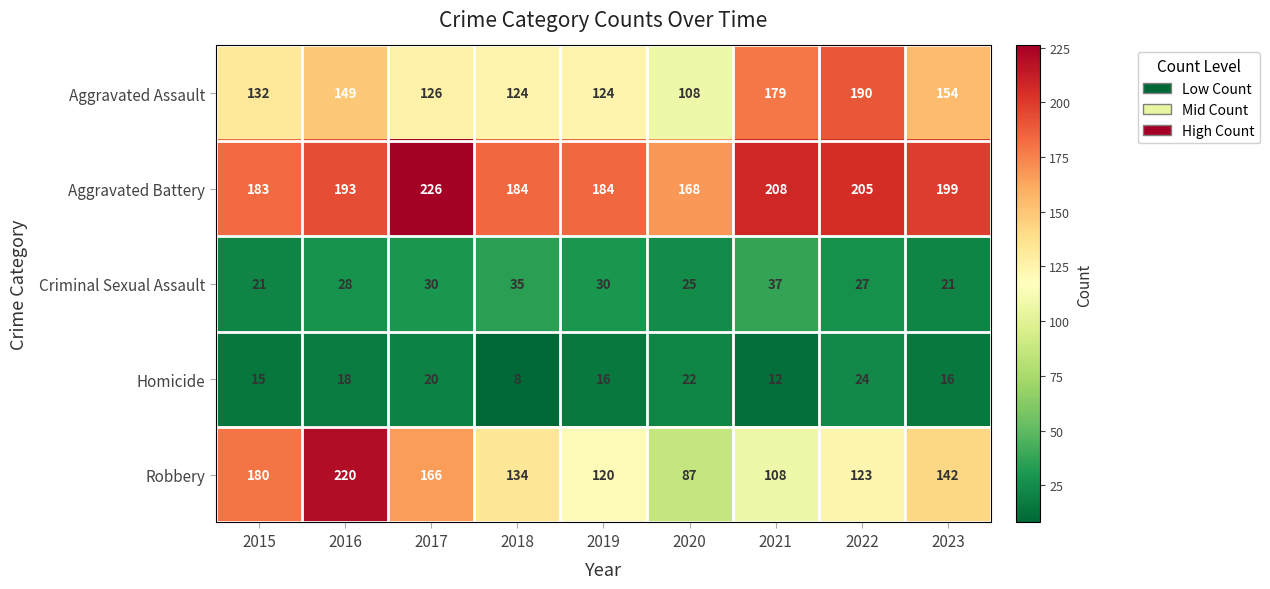

Which series changed the most between 2015 and 2018?

Robbery